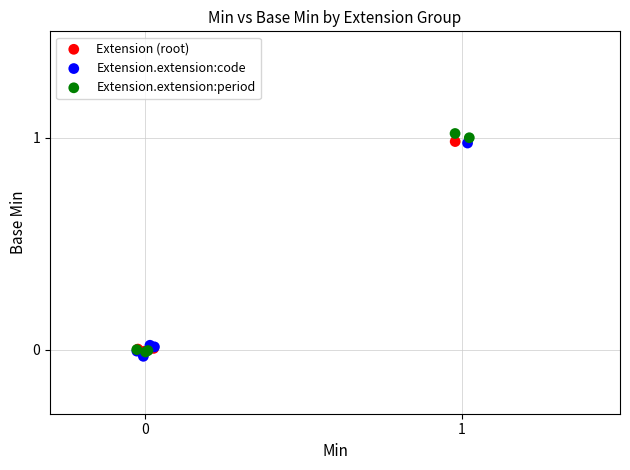

What are all the series names shown in the legend?

Extension (root), Extension.extension:code, Extension.extension:period